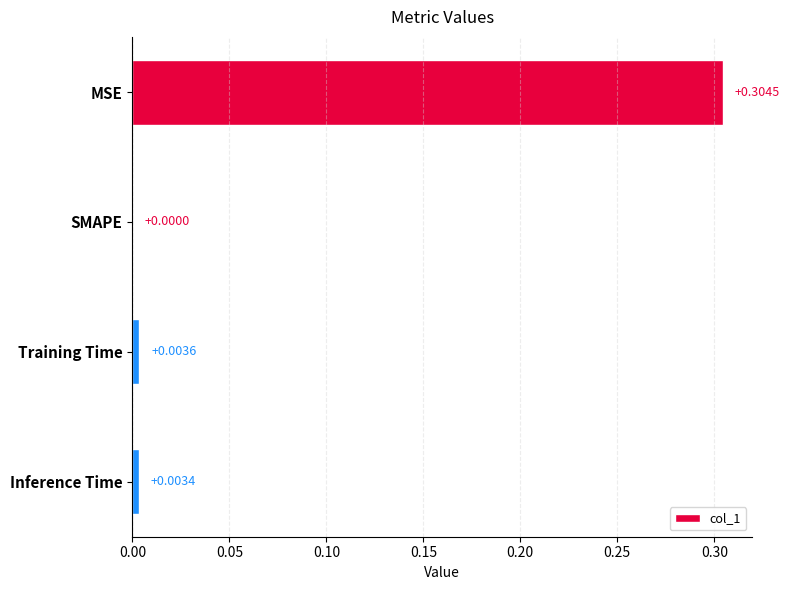

How many positive values are there?

3